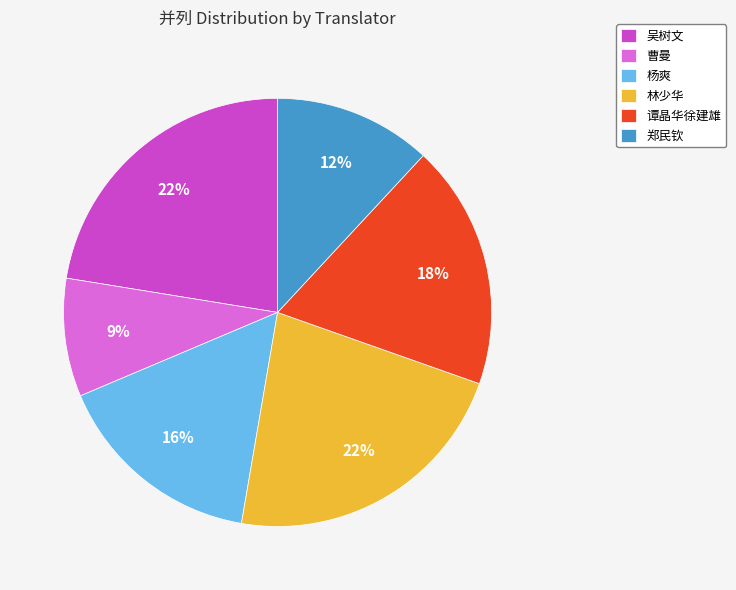

Count the number of slices in the pie.

6